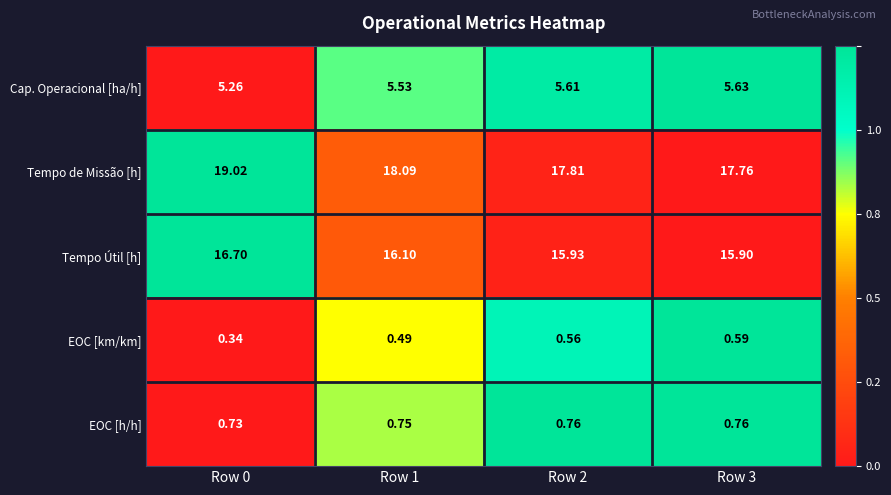

Rank the series by their maximum value, from lowest to highest.

EOC [km/km], EOC [h/h], Cap. Operacional [ha/h], Tempo Útil [h], Tempo de Missão [h]